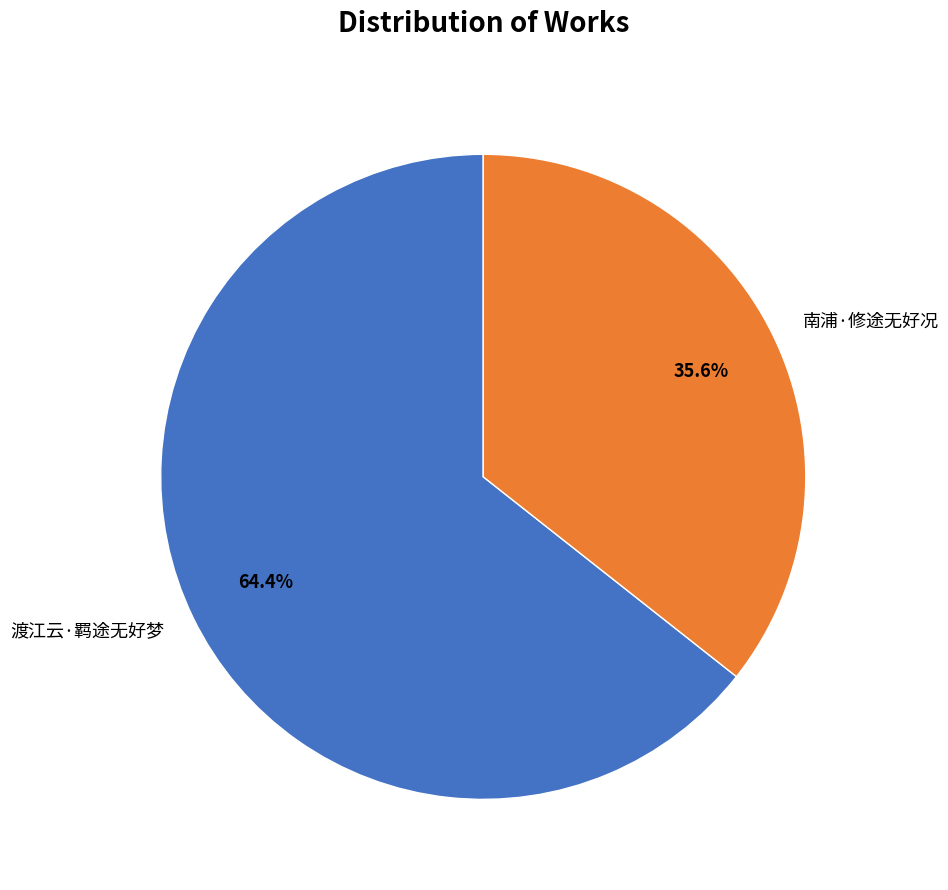

Do 渡江云·羁途无好梦 and 南浦·修途无好况 together represent more than half of the pie?

Yes